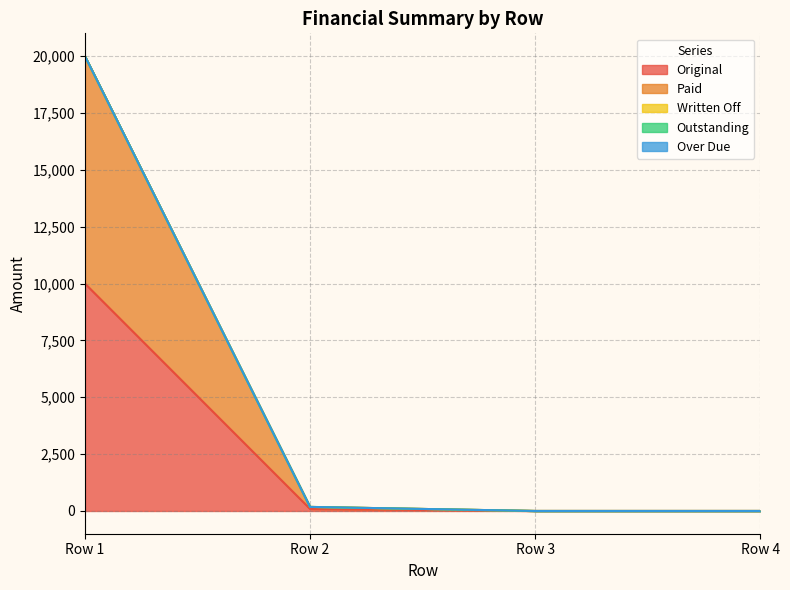

True or false: Over Due and Original intersect in this chart.

False